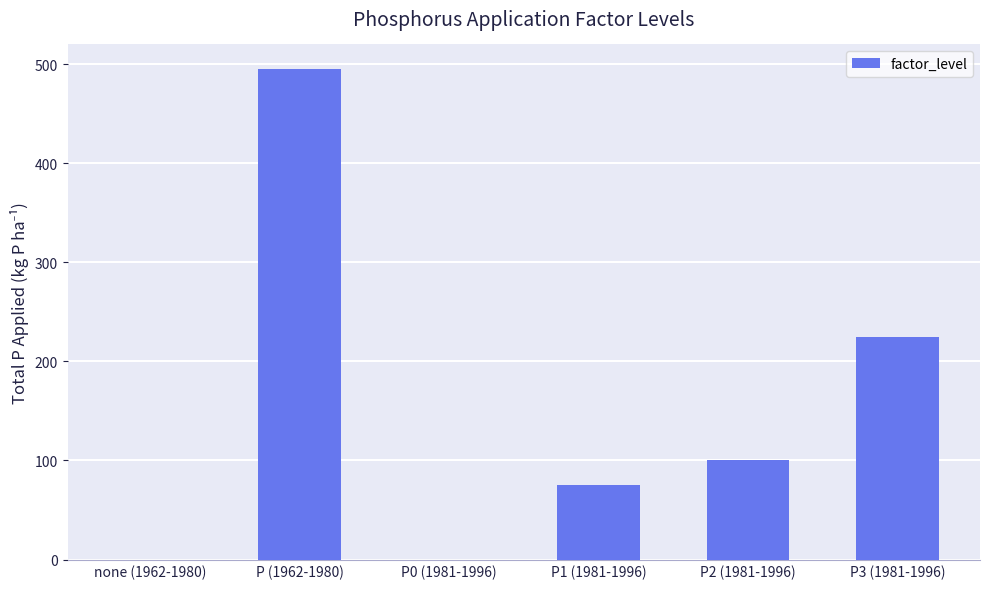

The value at P0 (1981-1996) is 0. True or false?

True